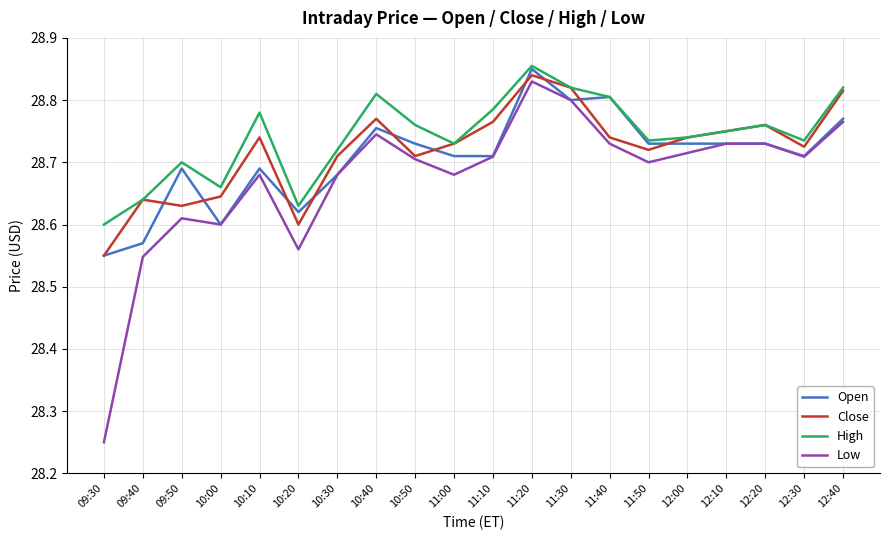

Between 09:50 and 11:20, which series saw the biggest shift?

Low